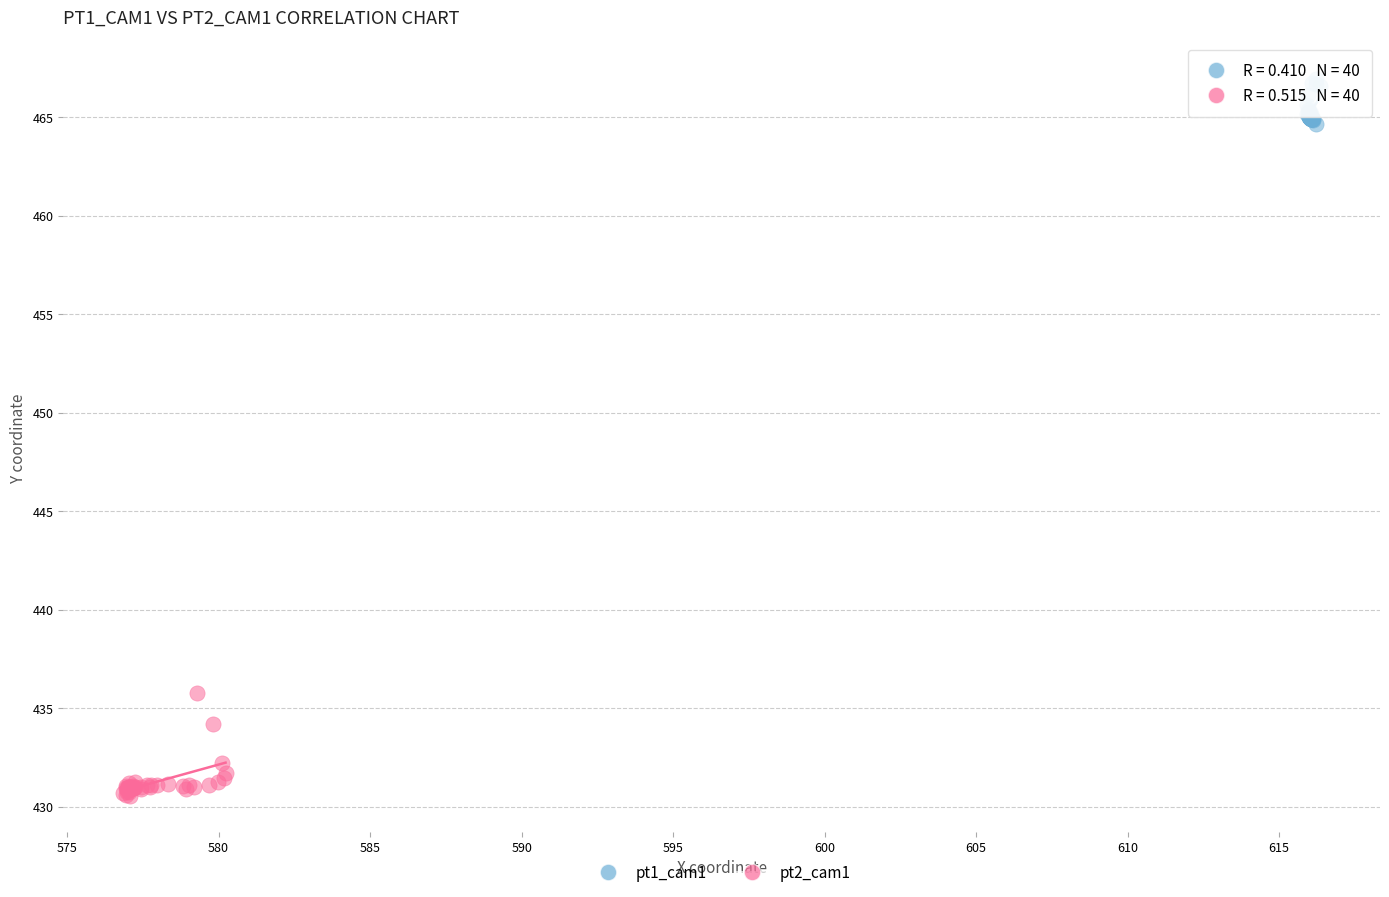

Which series has the largest Y range (max minus min)?

pt2_cam1